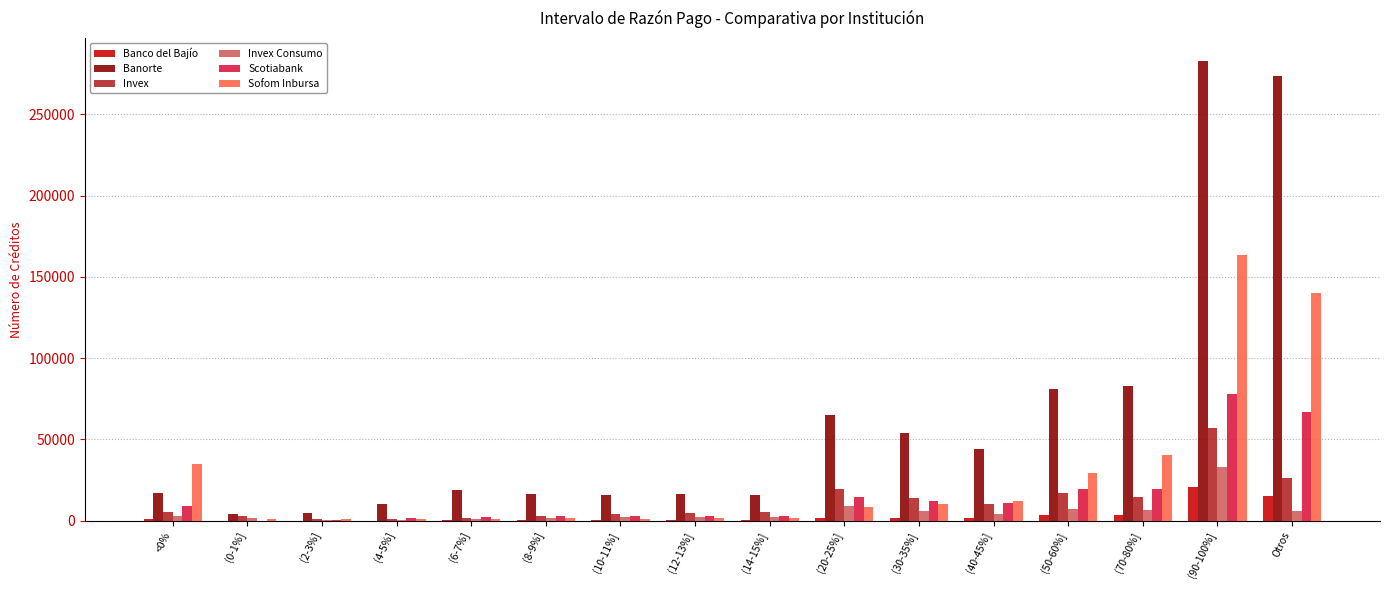

At which category is the sum across all series the highest?

(90-100%]